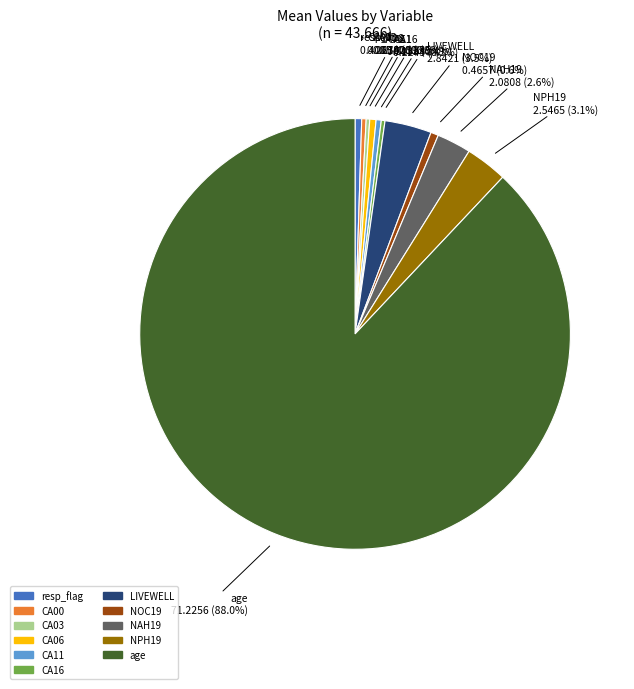

To the nearest percent, what is the difference between the largest and smallest slice percentages?

88%